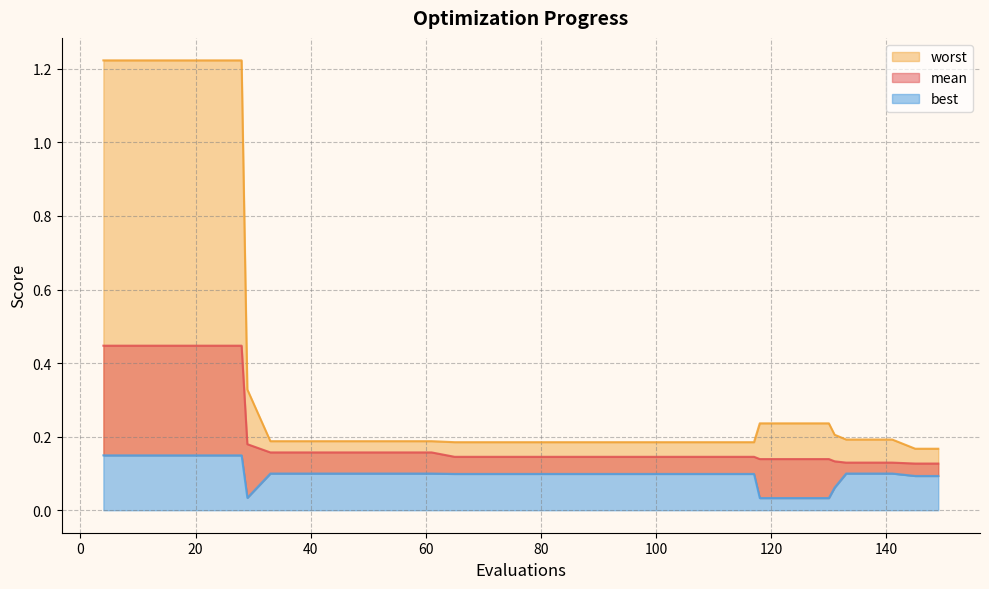

The value of best at 126 is 0.0. True or false?

False